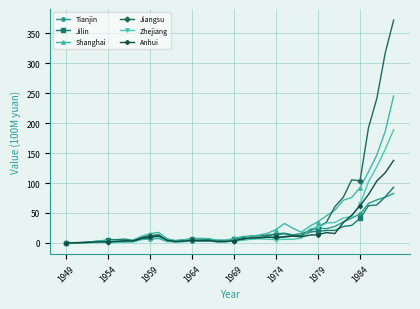

At how many categories does at least one series exceed 159?

4